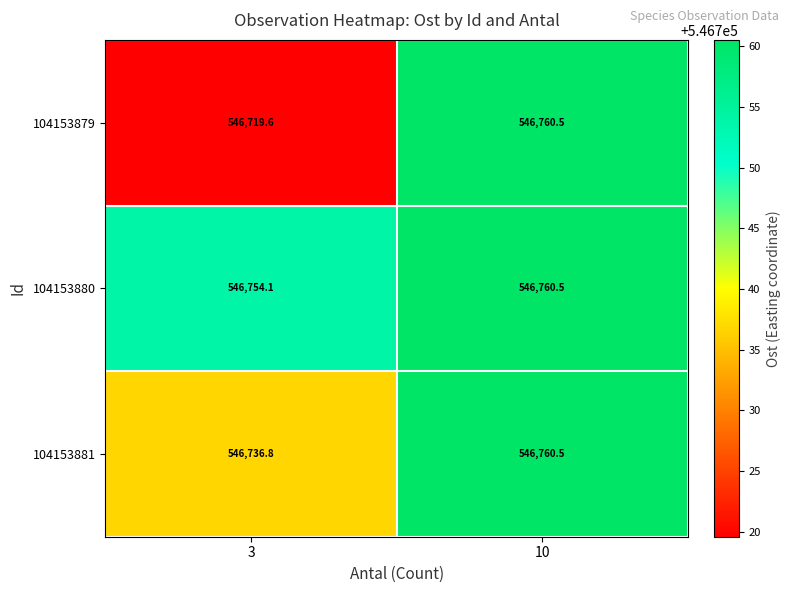

The 104153881 series shows 954682.2 at 3. True or false?

False